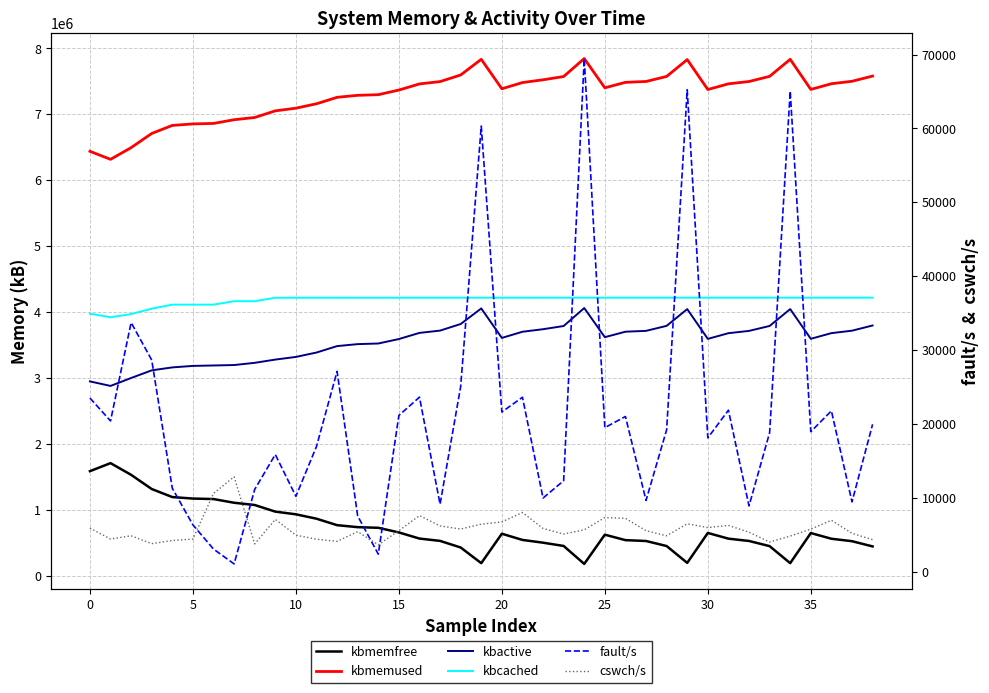

In fault/s, how many points are higher than both neighbors (excluding endpoints)?

12